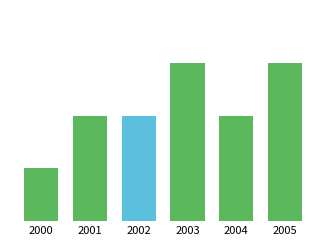

Reading left to right, what are all the values shown in this chart?

1	2	2	3	2	3